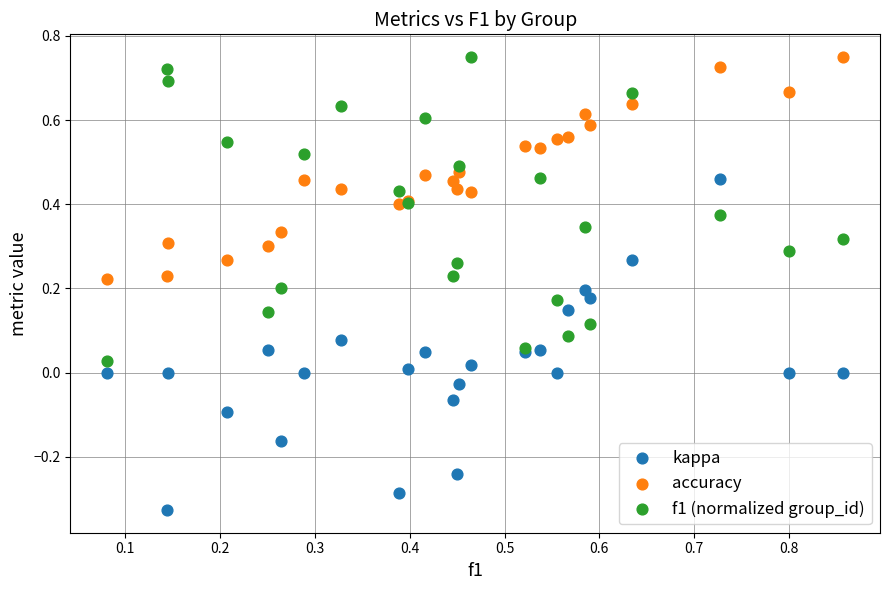

Which series has the largest Y range (max minus min)?

kappa